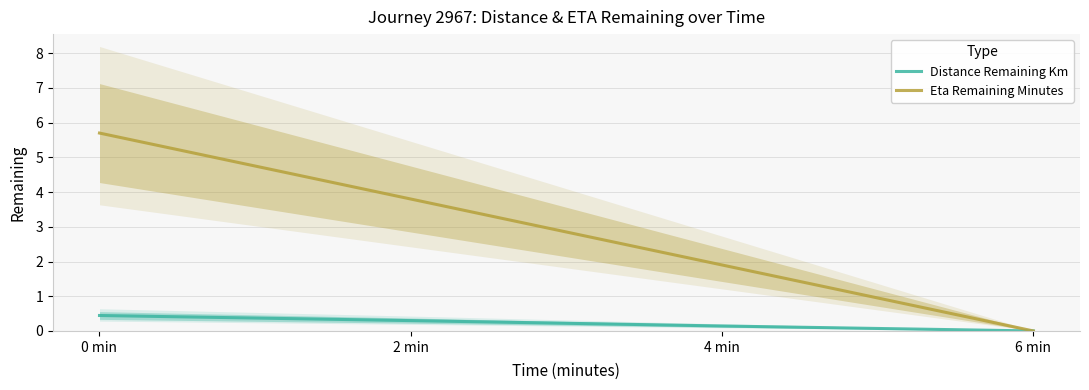

Which has a higher value, 4 min or 2 min?

2 min